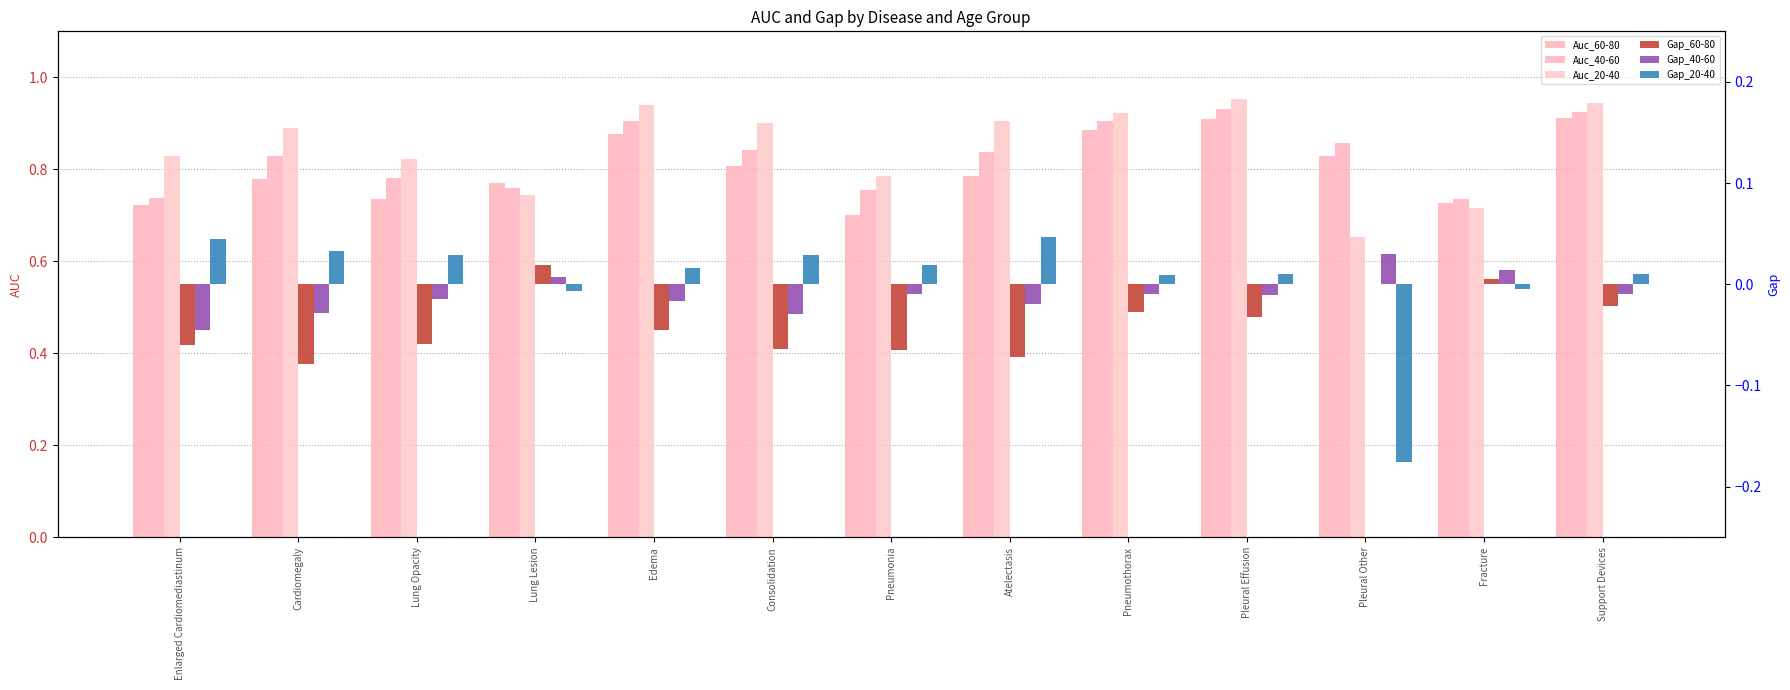

What is the spread (max minus min) of values at Consolidation?

1.0